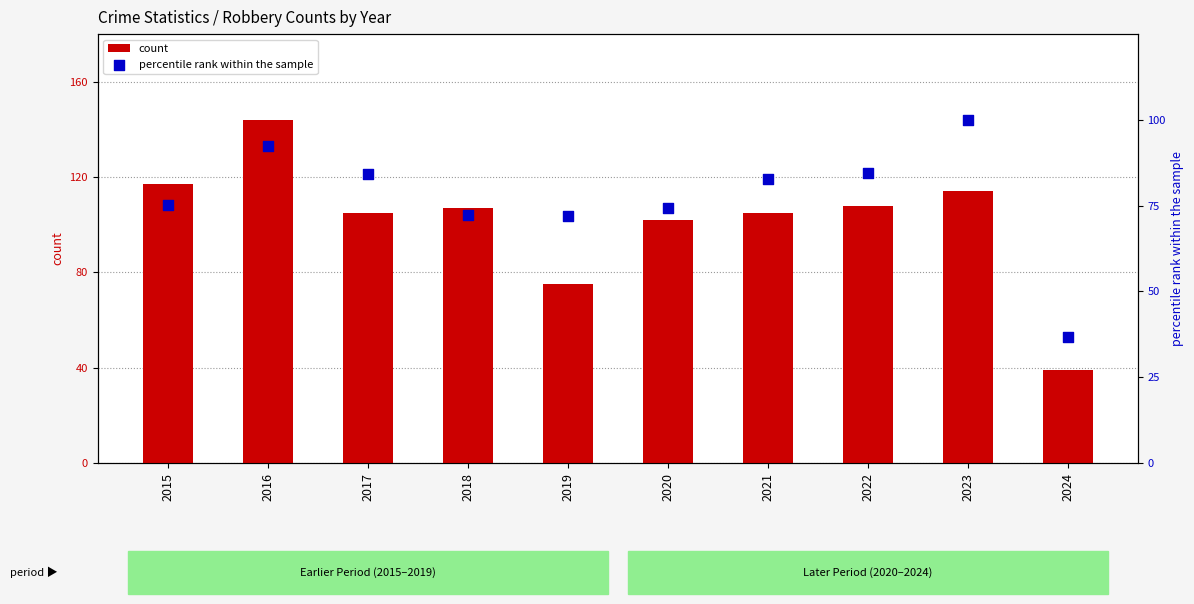

Which series has the widest spread of Y values?

count